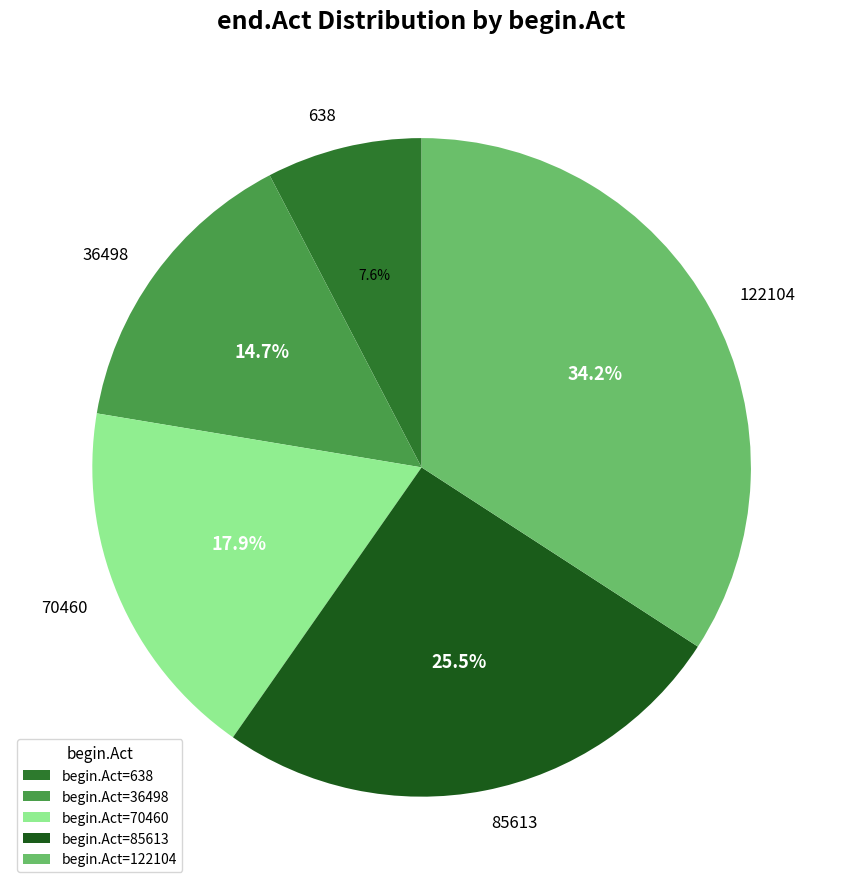

Do 122104 and 638 together represent more than half of the pie?

No